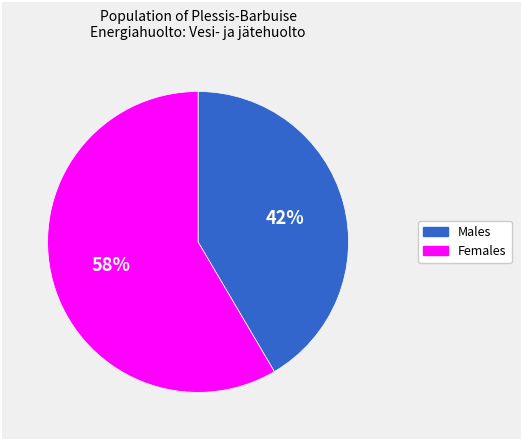

How many slices are in this pie chart?

2